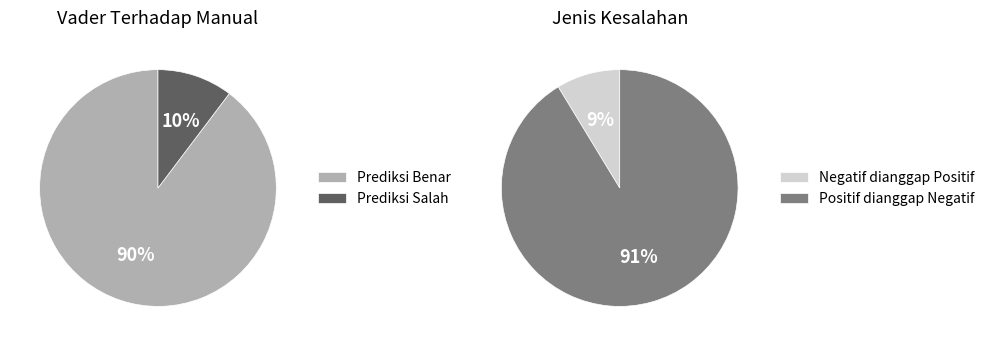

Which has a higher value, Prediksi Benar or Prediksi Salah?

Prediksi Benar